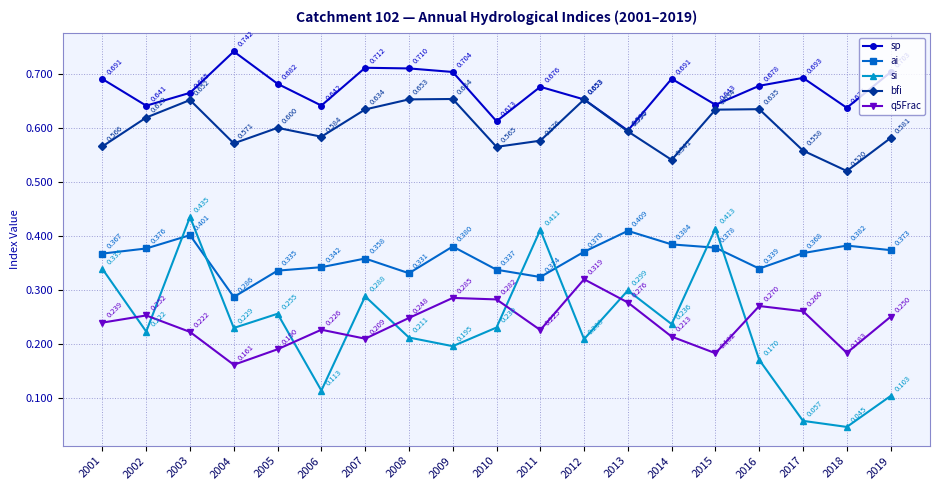

How many lines are shown in the chart?

5